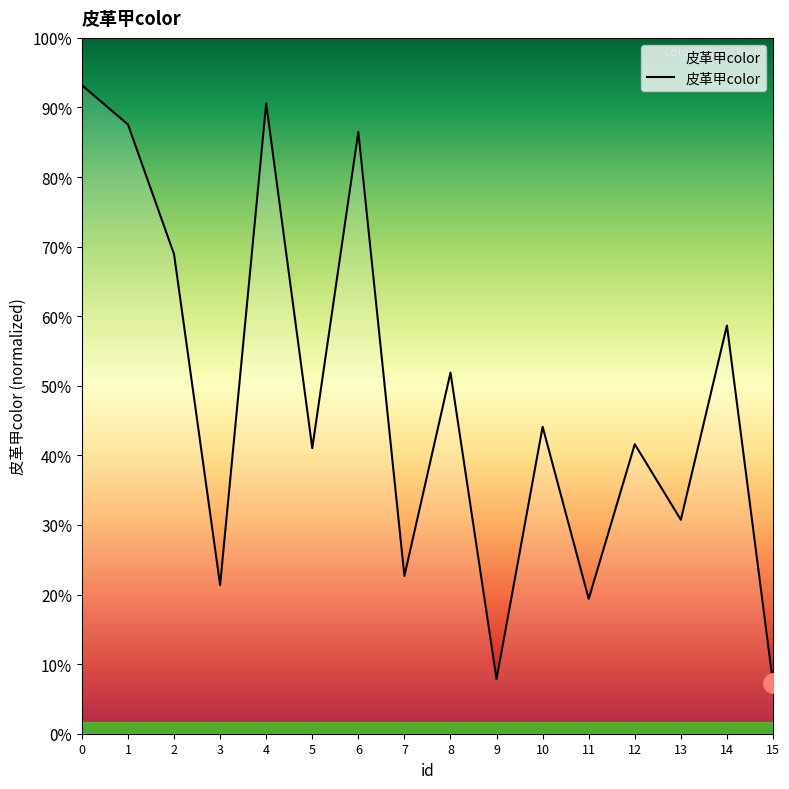

Rank the categories by value from highest to lowest.

0, 4, 1, 6, 2, 14, 8, 10, 12, 5, 13, 7, 3, 11, 9, 15